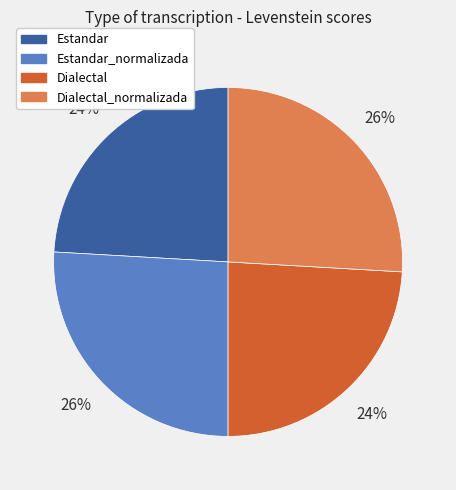

The Estandar_normalizada slice represents 26% of the pie. True or false?

True